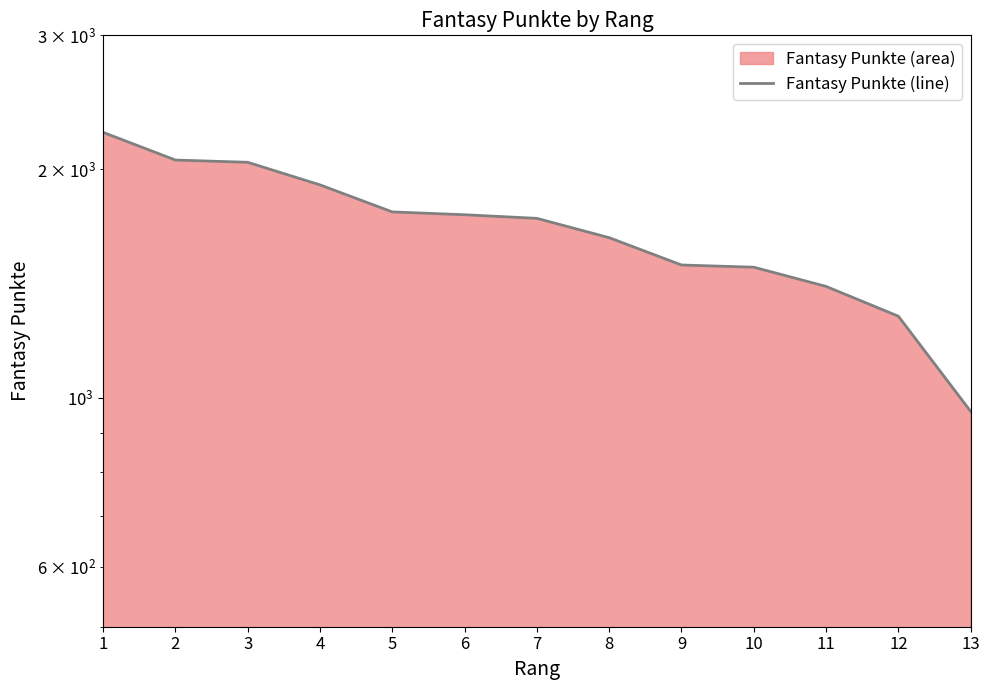

True or false: the data shows 2774 at 4.

False